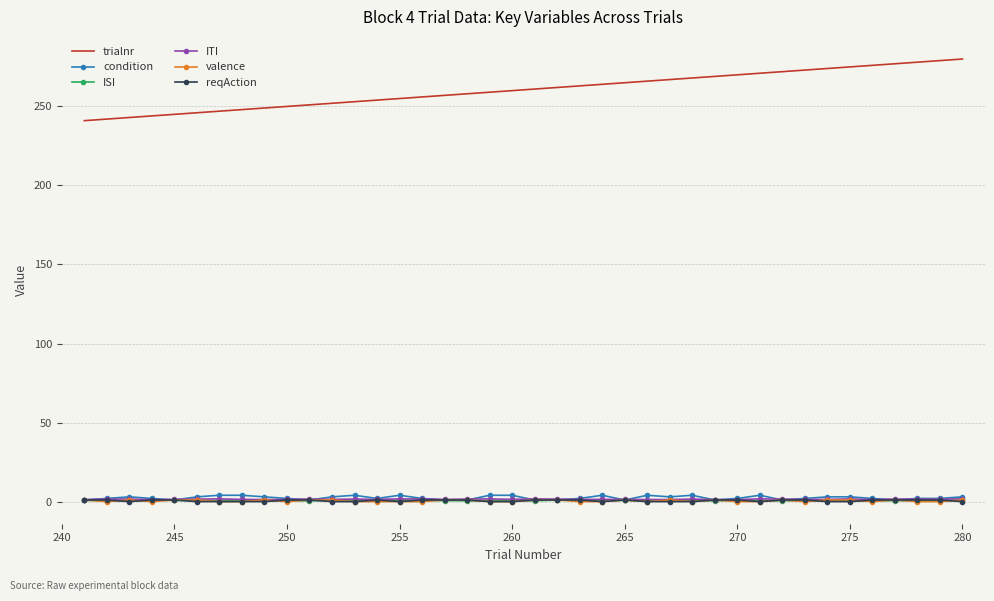

Which series has the largest total across all categories?

trialnr